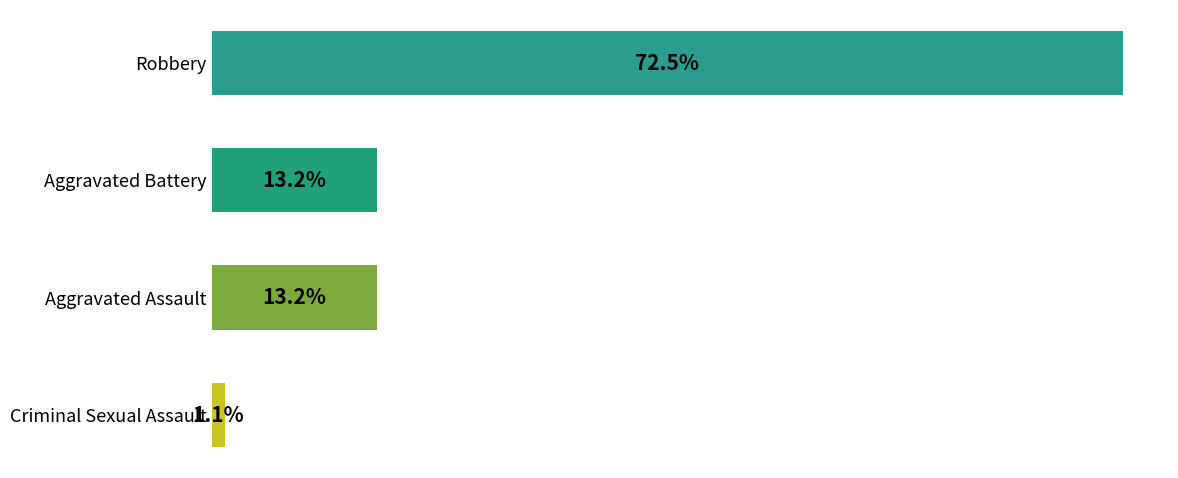

Are the bars horizontal?

Yes